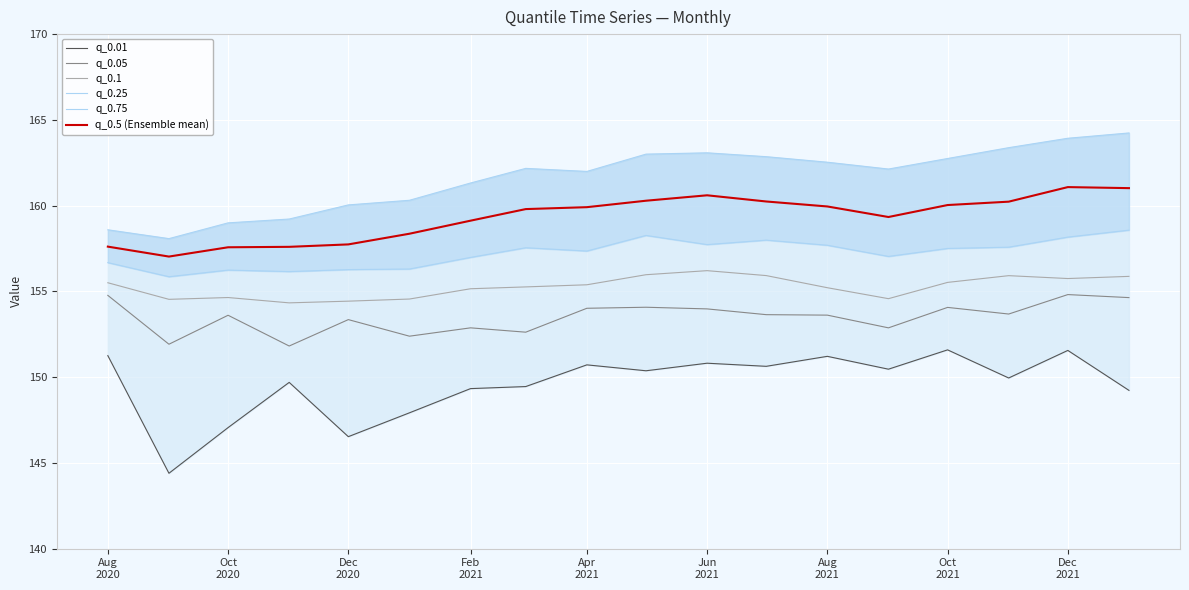

What is the minimum value for q_0.05?

151.8